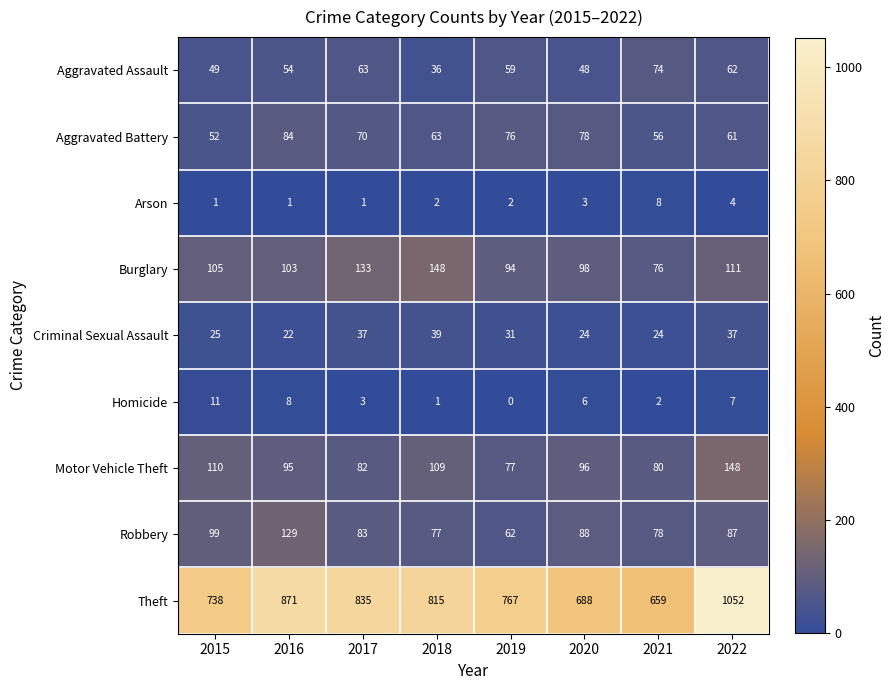

The Homicide series shows 11 at 2015. True or false?

True